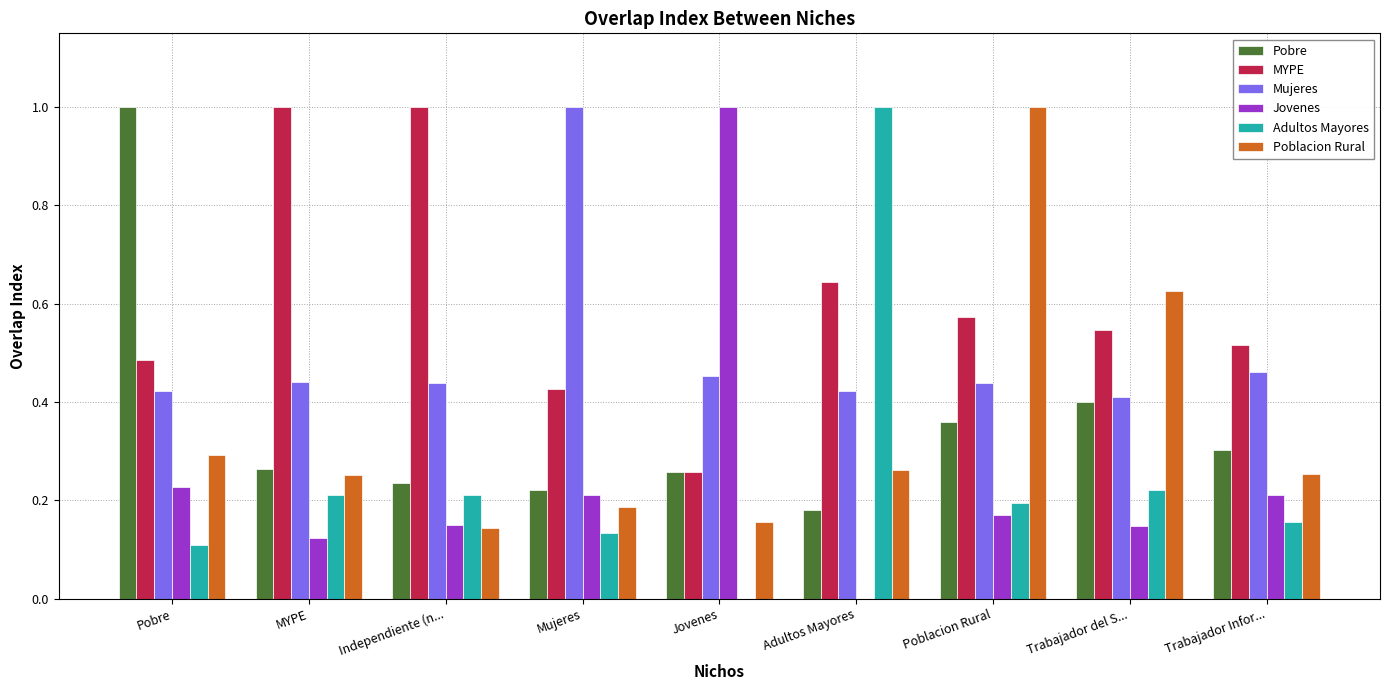

Which category has the highest value in the Mujeres series?

Mujeres